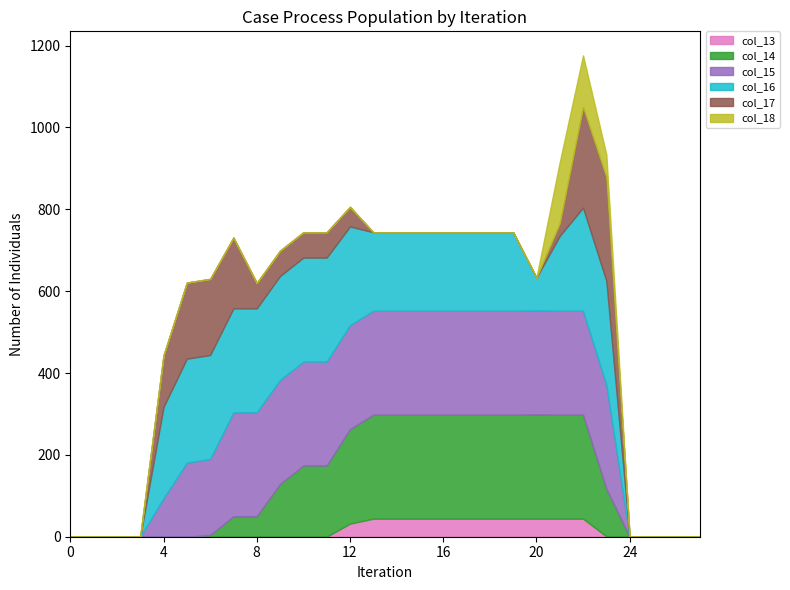

How many values in col_14 are above zero?

18